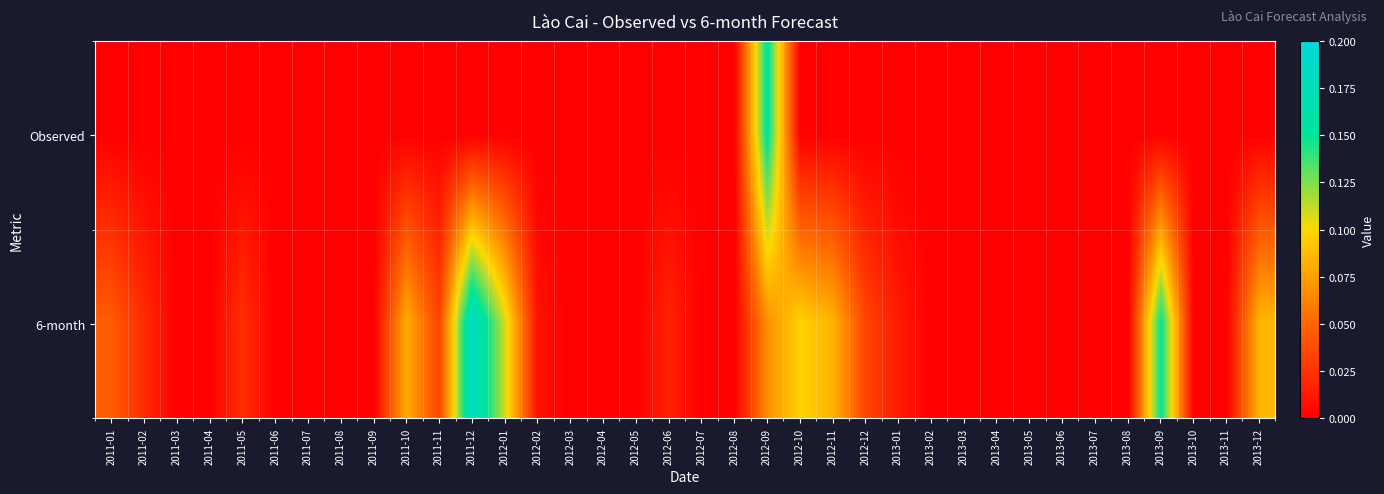

At which category is the sum across all series the highest?

2012-09